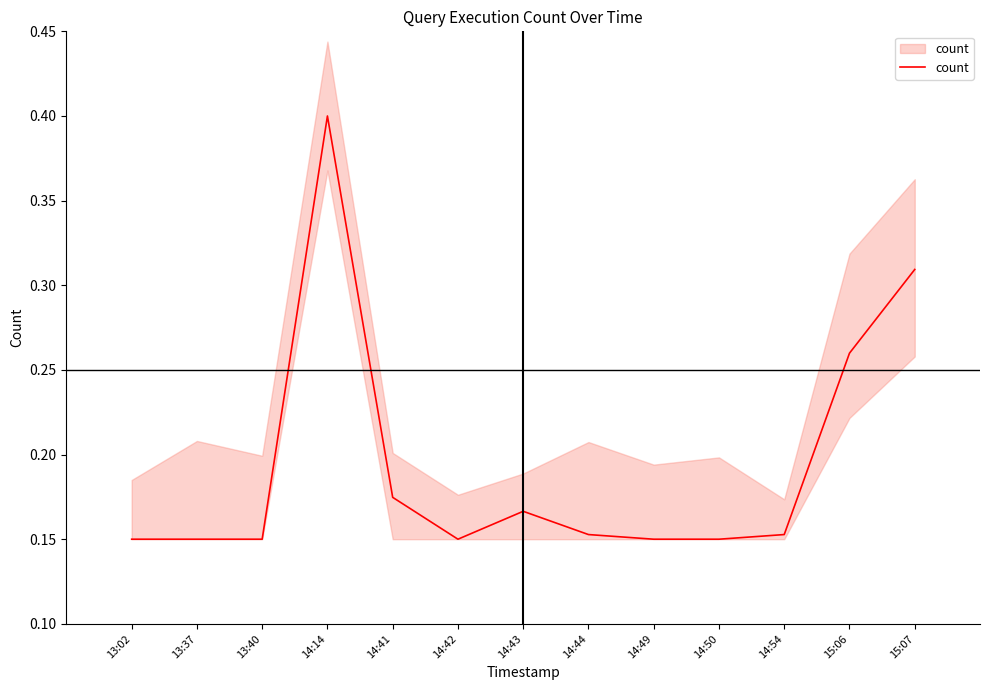

Does the chart display data point markers on the line(s)?

No